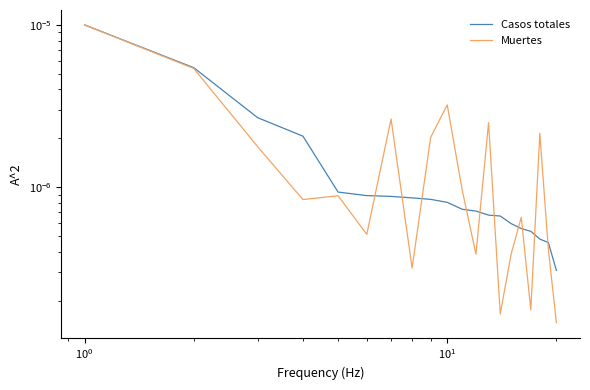

List the series in order of their overall mean, lowest first.

Casos totales, Muertes